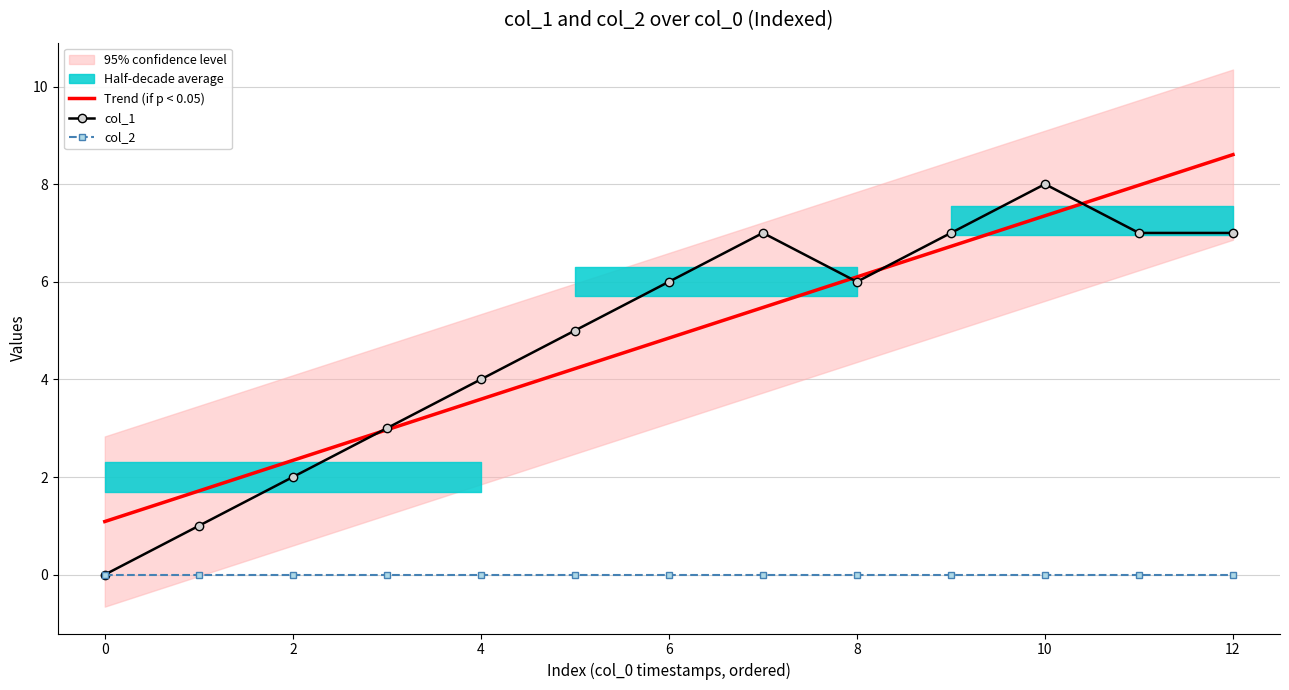

Reading left to right, what are all the values shown in this chart?

Trend (if p < 0.05): 1.1	1.7	2.3	3.0	3.6	4.2	4.8	5.5	6.1	6.7	7.4	8.0	8.6
col_1: 0.0	1.0	2.0	3.0	4.0	5.0	6.0	7.0	6.0	7.0	8.0	7.0	7.0
col_2: 0.0	0.0	0.0	0.0	0.0	0.0	0.0	0.0	0.0	0.0	0.0	0.0	0.0